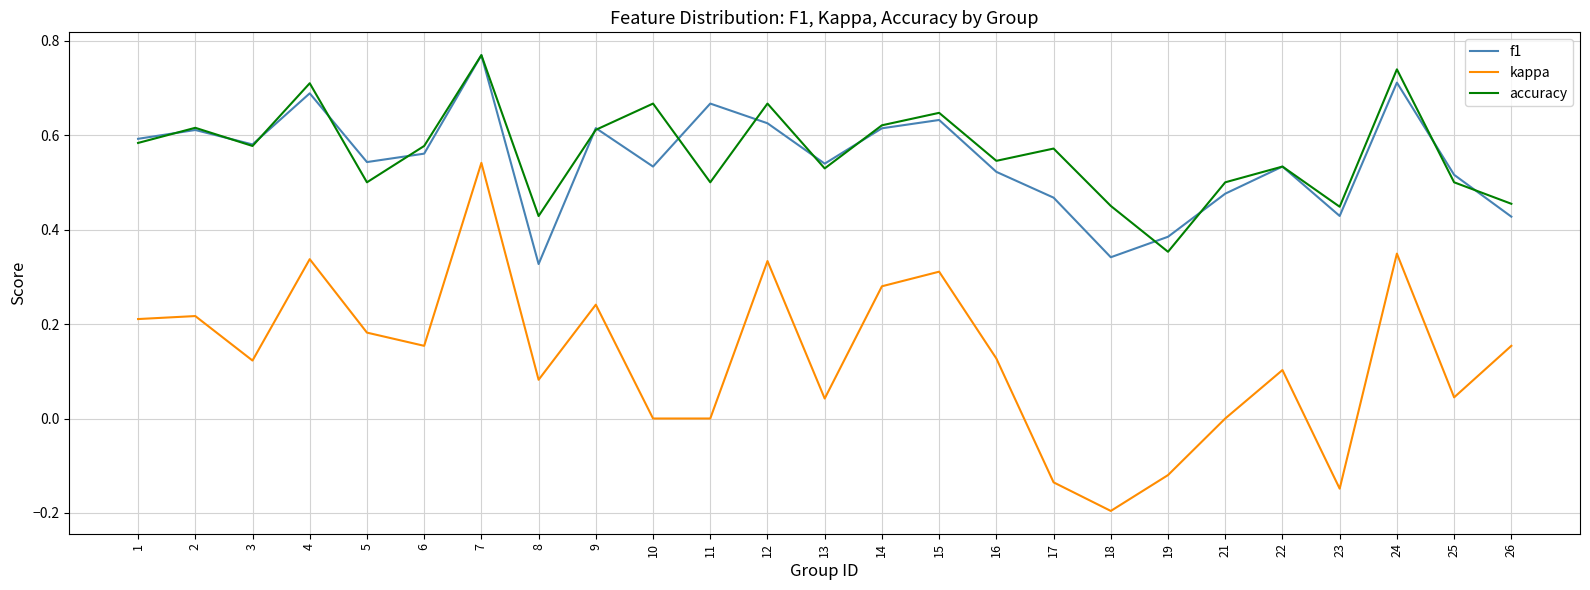

Between 2 and 24, which series saw the biggest shift?

kappa